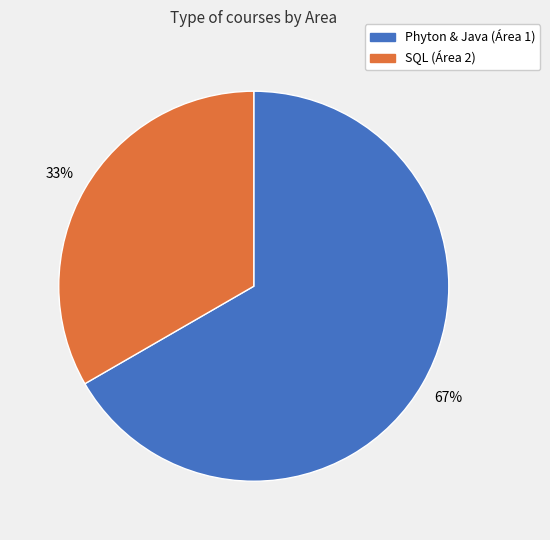

Which has a higher value, SQL (Área 2) or Phyton & Java (Área 1)?

Phyton & Java (Área 1)